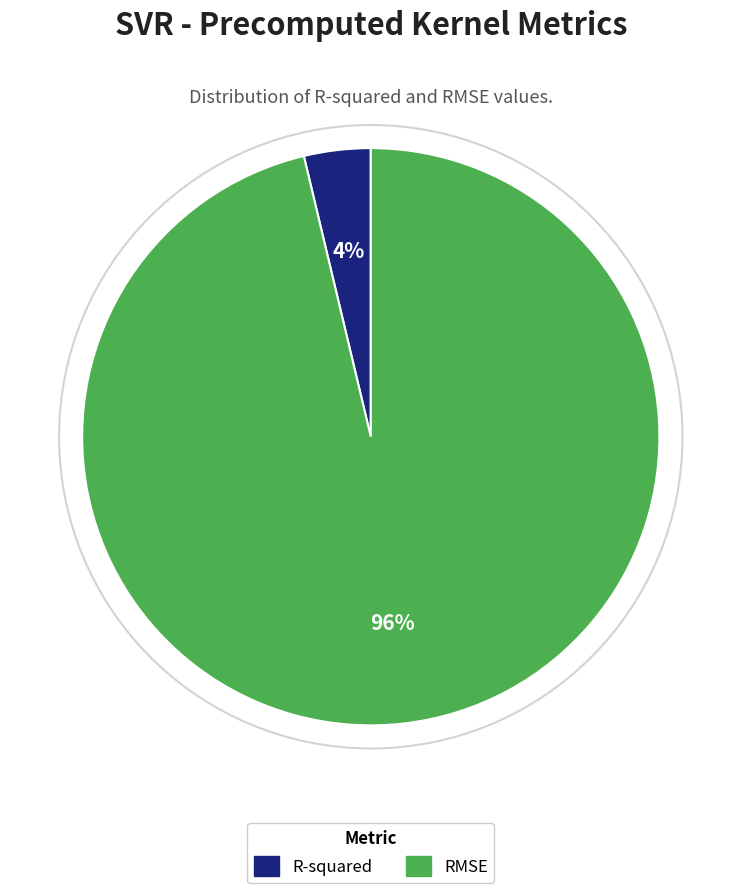

To the nearest percent, what portion does R-squared represent?

4%